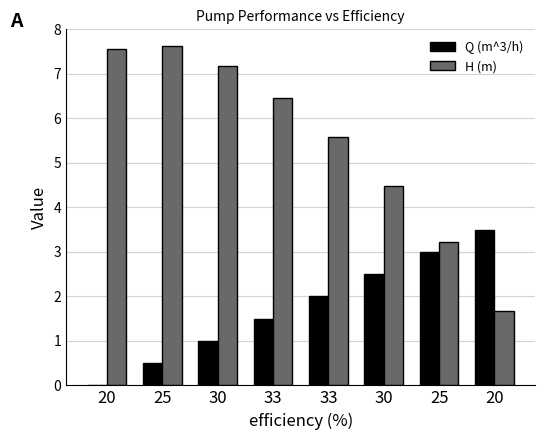

Count the number of data series in this chart.

2